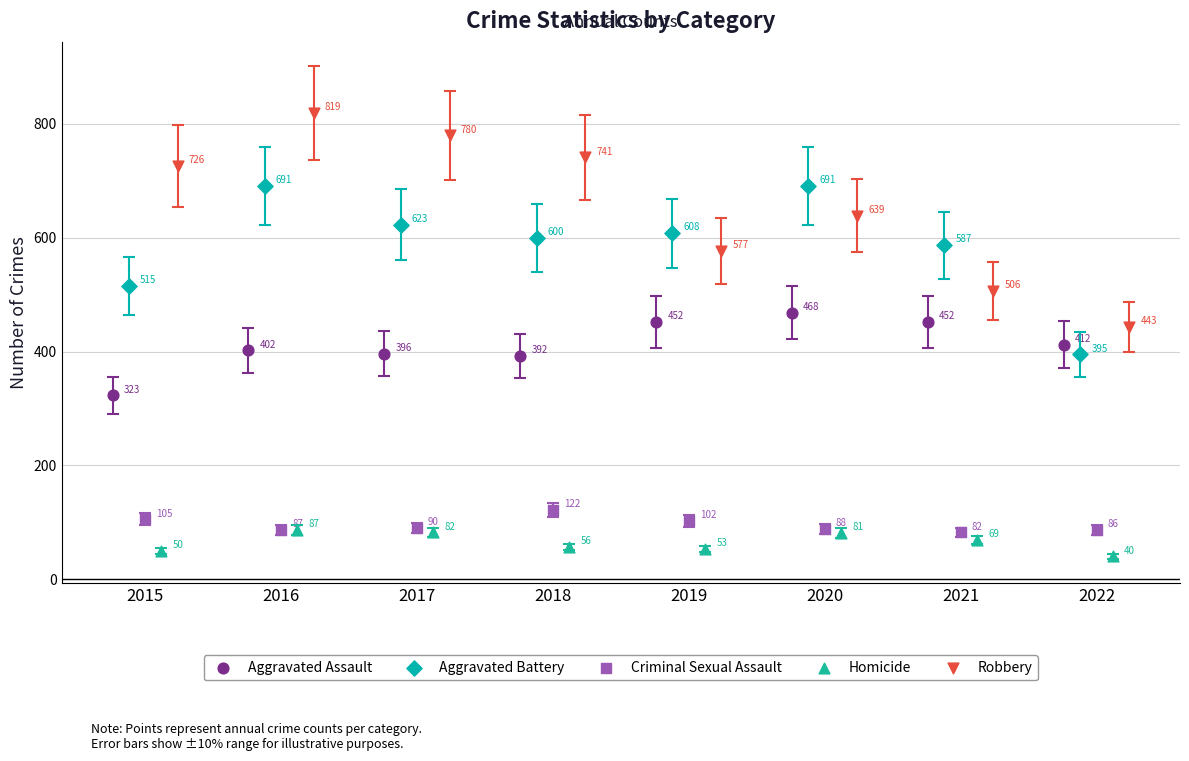

Which series reaches the minimum Y coordinate?

Homicide